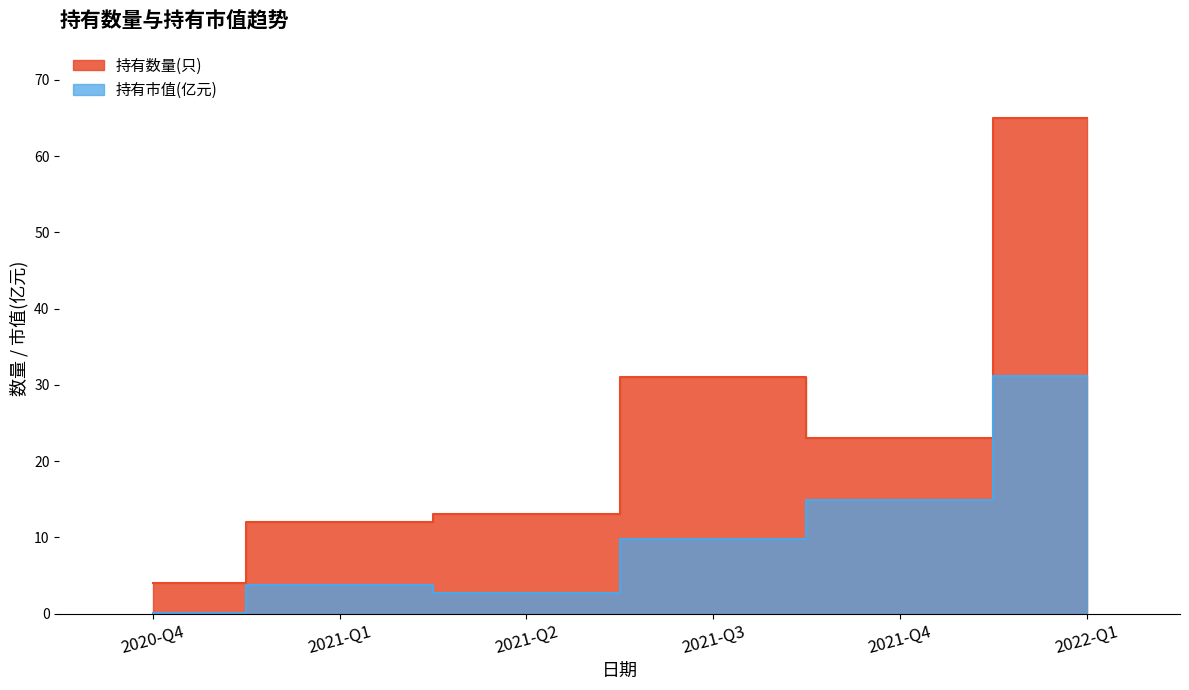

In 持有市值(亿元), how many points are lower than both neighbors (excluding endpoints)?

1